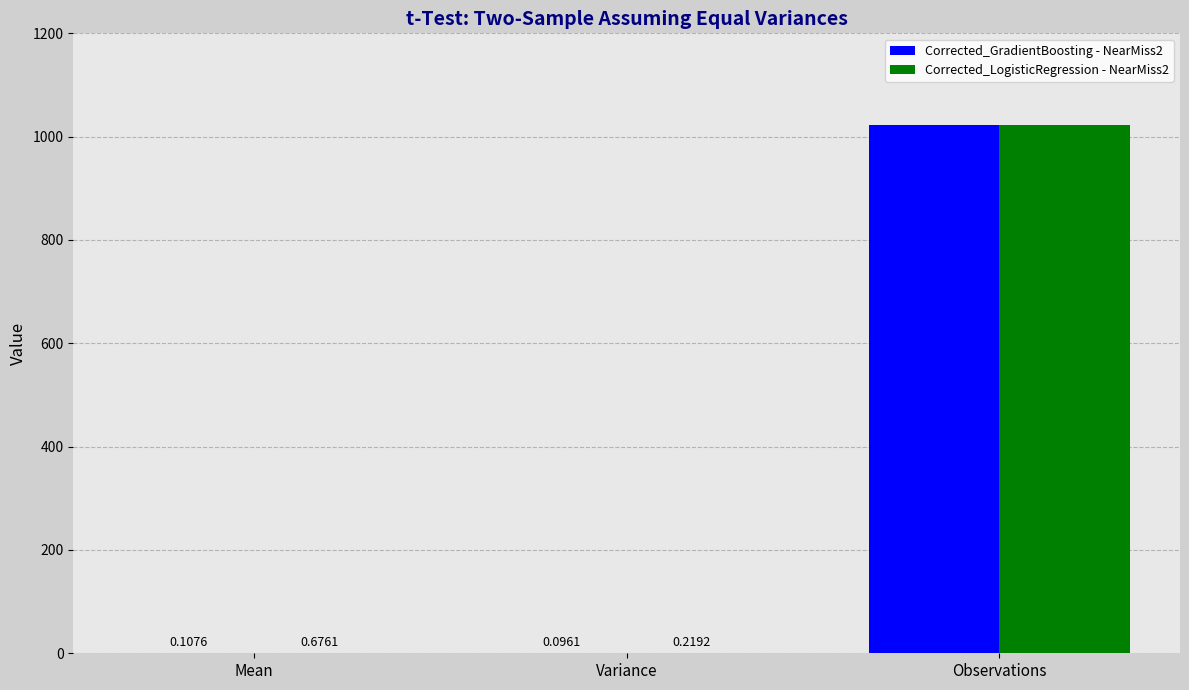

How many categories are shown in the chart?

3